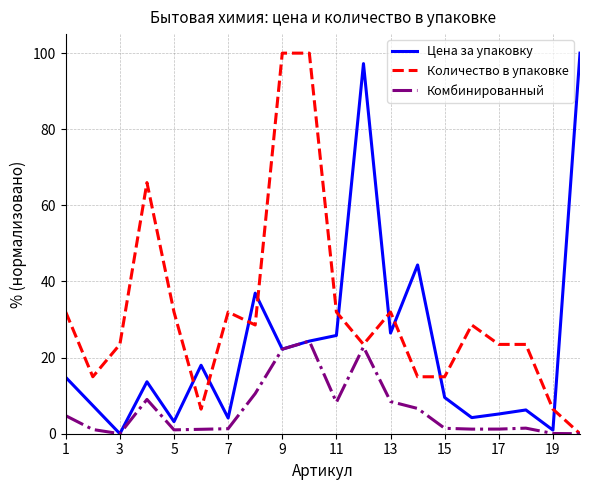

Which series has the largest total across all categories?

Количество в упаковке